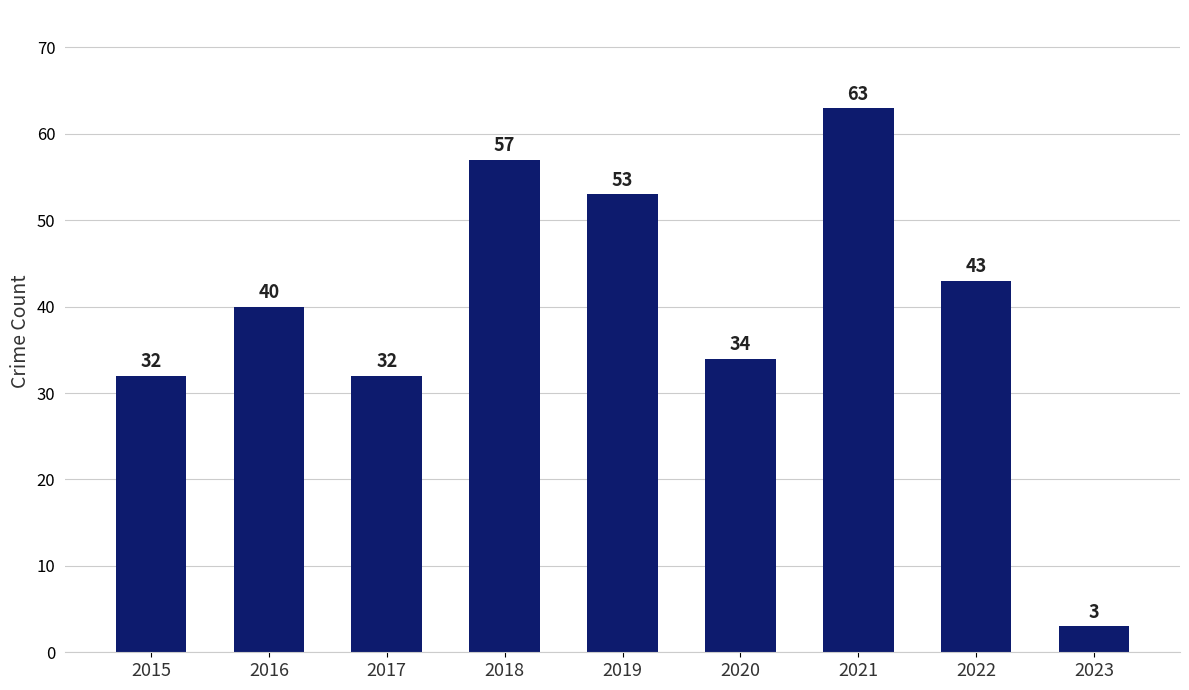

Approximately how many times larger is the value at 2016 compared to 2017?

1.2